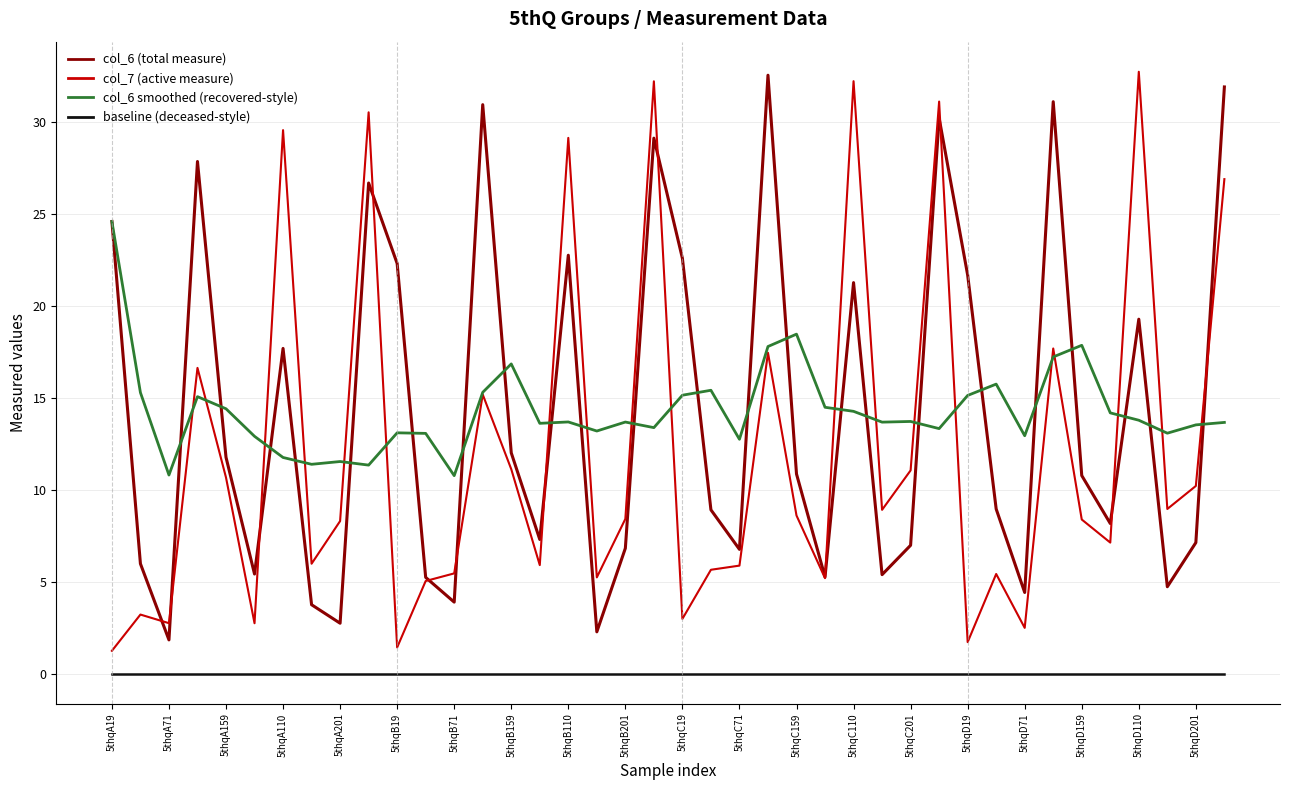

What is the greatest value displayed?

32.7